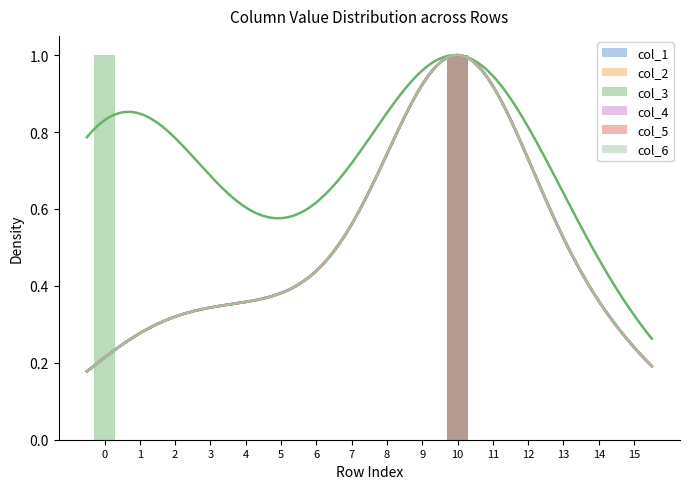

What is the difference between the col_5 values at 9 and 10?

1